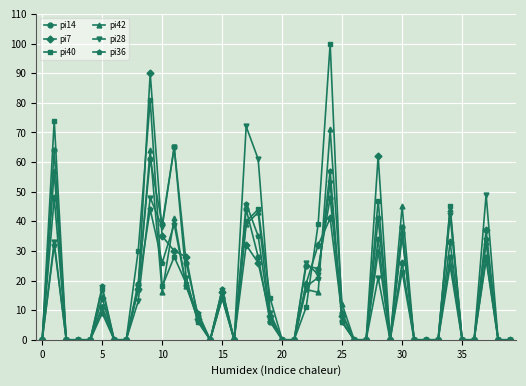

Which series has the widest spread of values?

pi40